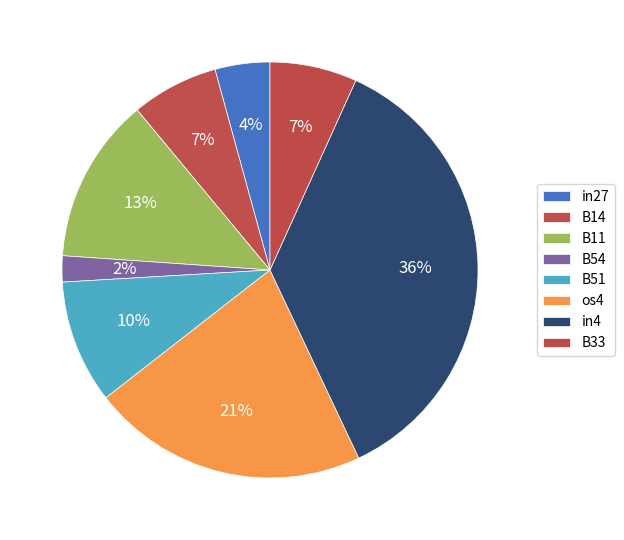

To the nearest percent, what is the difference between the B33 and os4 slice percentages?

15%